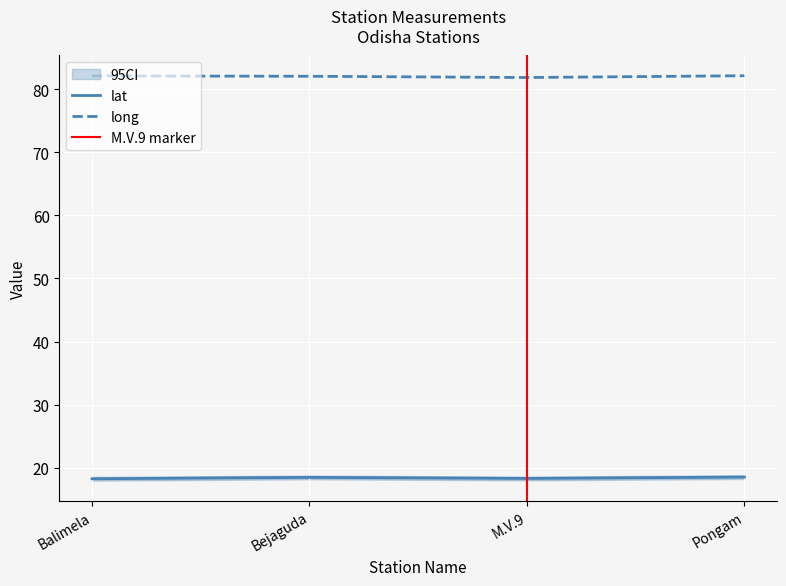

True or false: long and lat intersect in this chart.

False